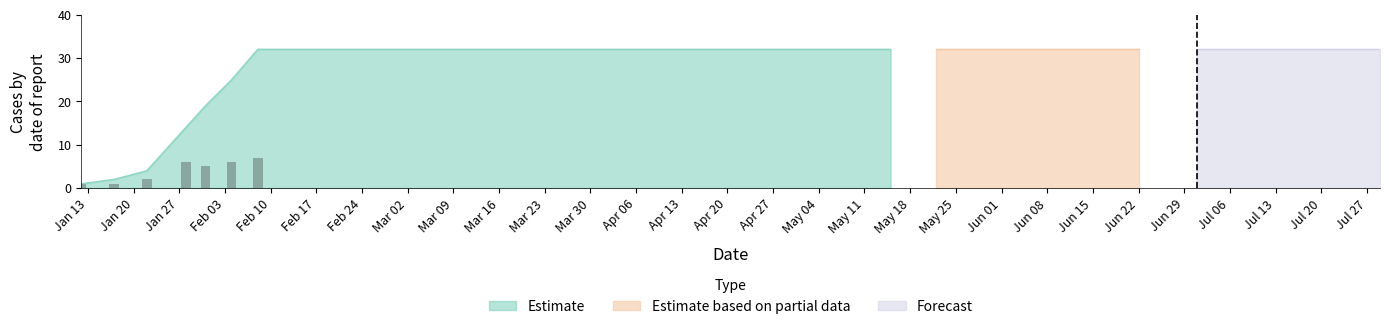

Where is Confirmed nearest to the value 16?

01/28/2020